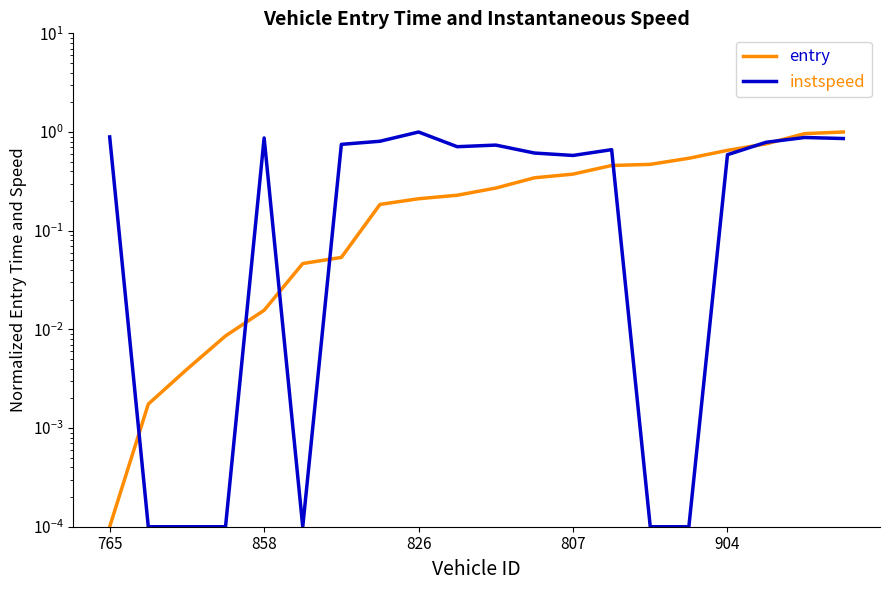

How many lines are shown in the chart?

2